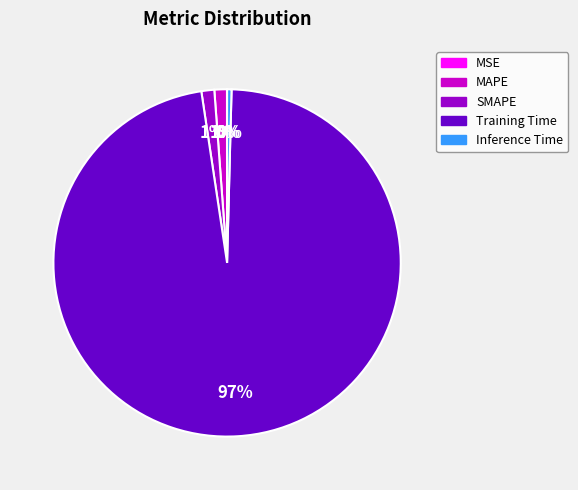

What percentage is the SMAPE slice, to the nearest percent?

1%